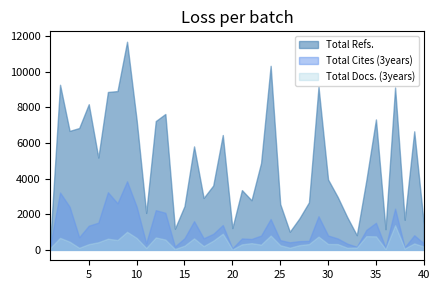

At which category does Total Cites (3years) reach its first local peak?

2